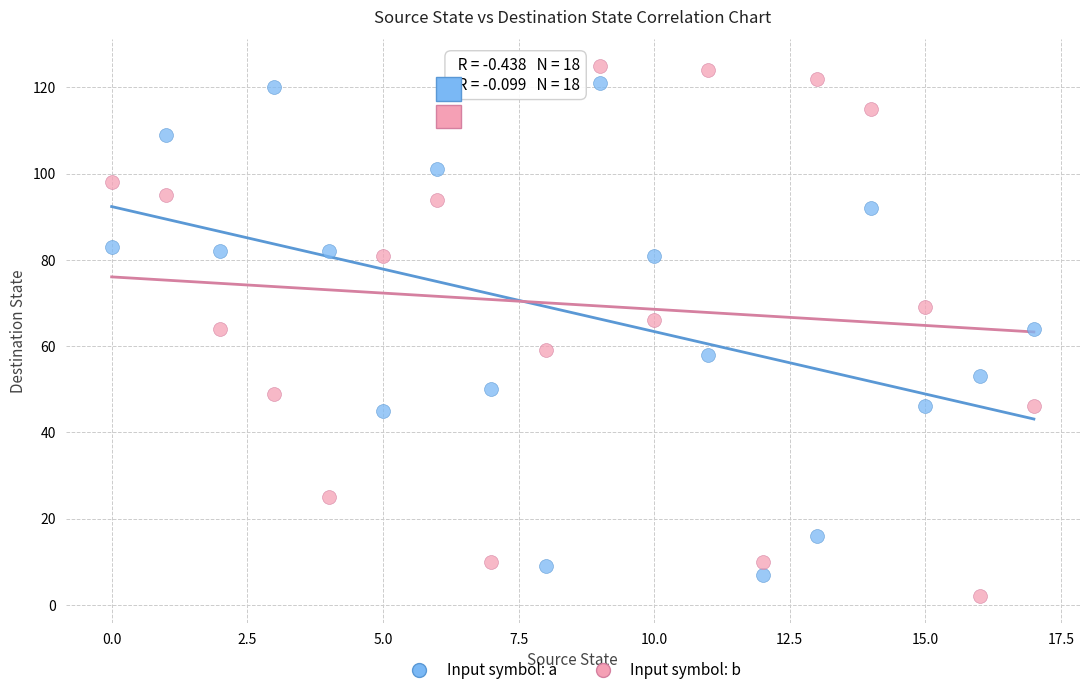

Across all data points, what is the range of Y values (max minus min)?

123